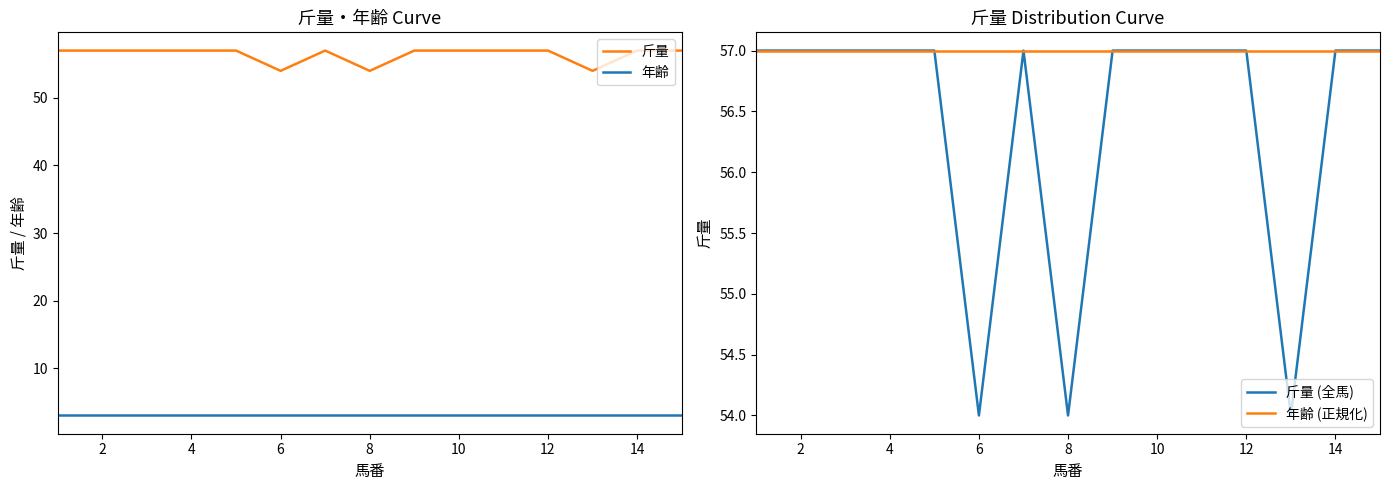

The value of 年齢 at 2 is 2. True or false?

False